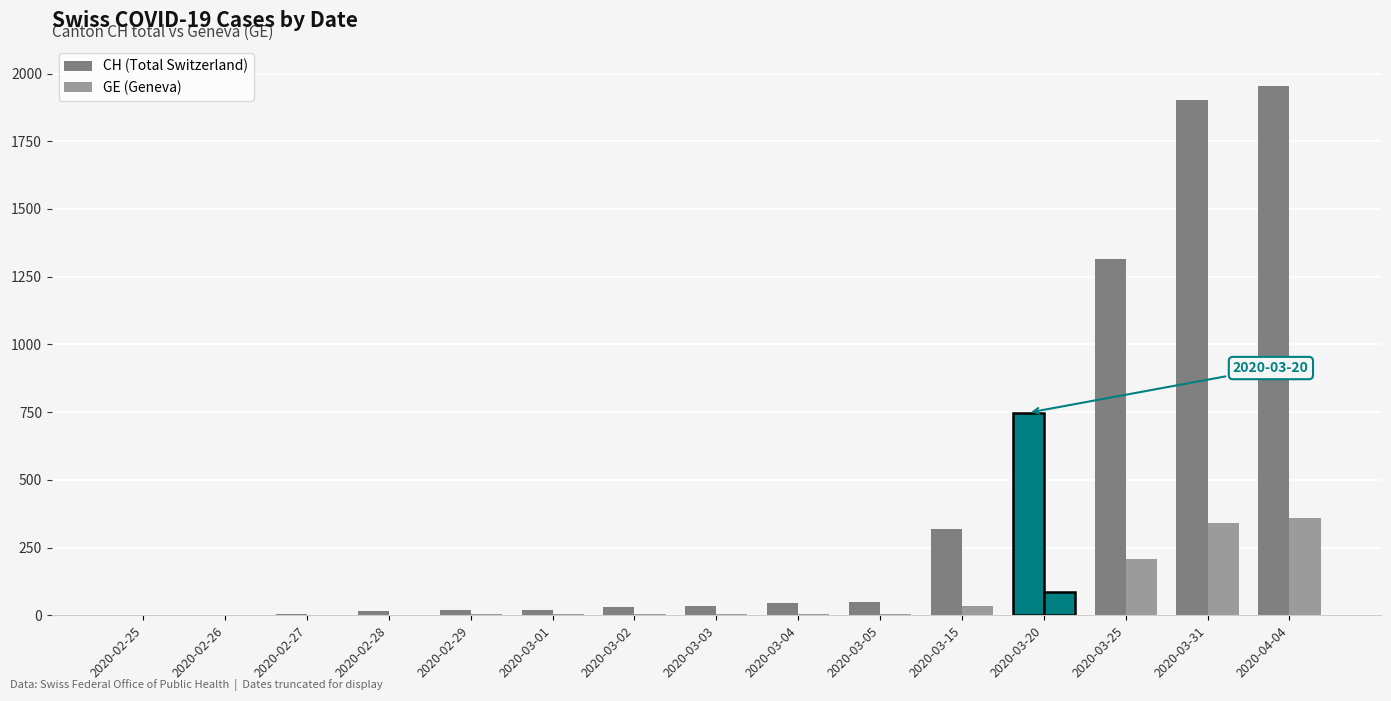

How many distinct data groups are displayed?

2